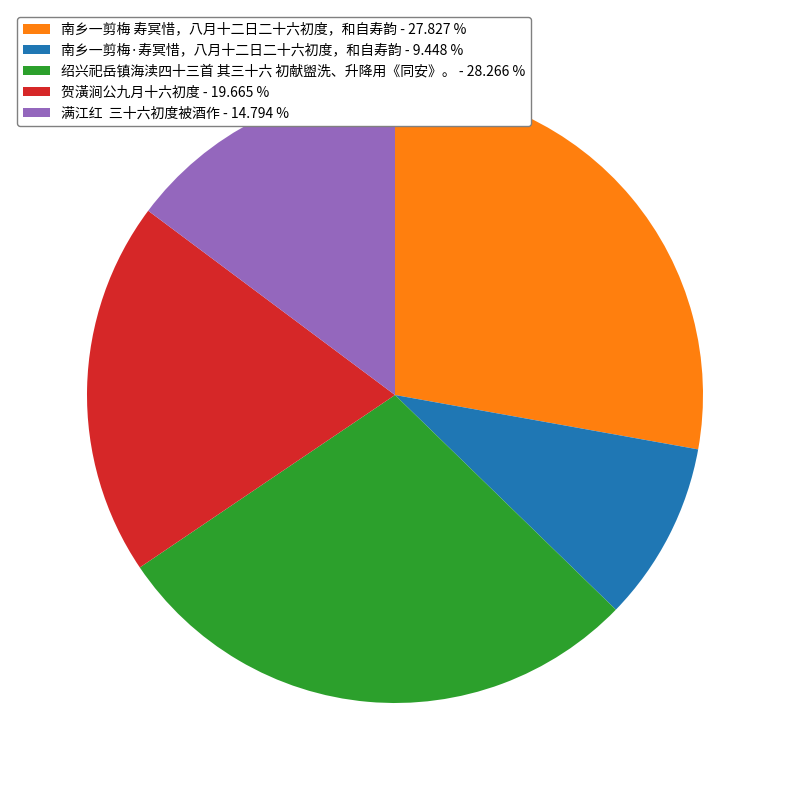

Is there a majority slice in this chart?

No